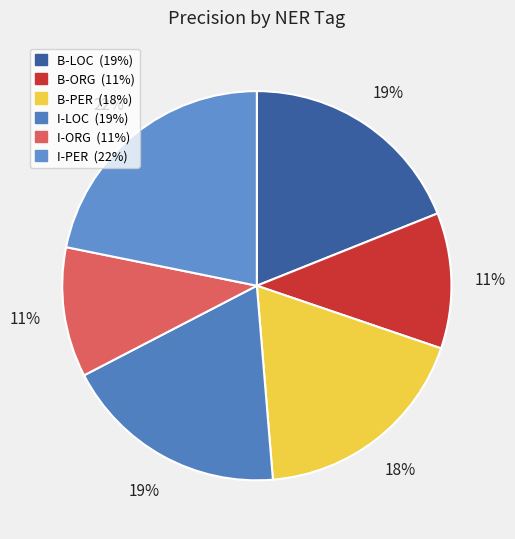

To the nearest percent, what is the combined percentage of B-PER and I-LOC?

37%